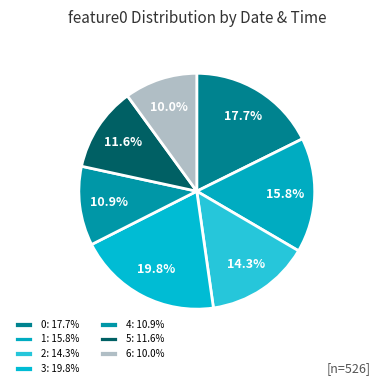

How many slices are in this pie chart?

7